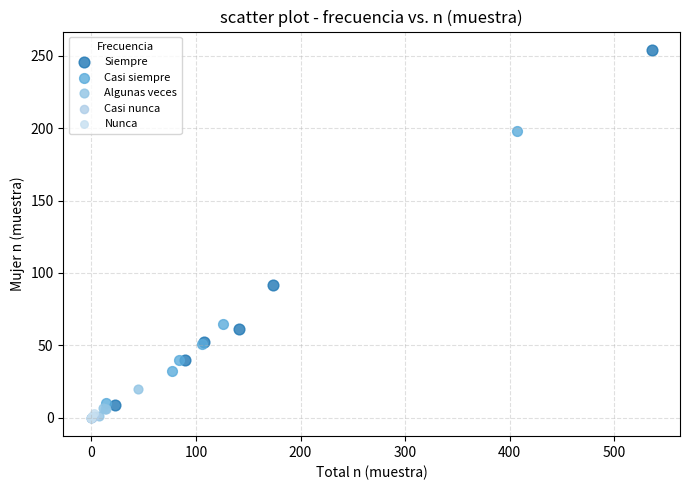

Which series has the widest spread of Y values?

Siempre